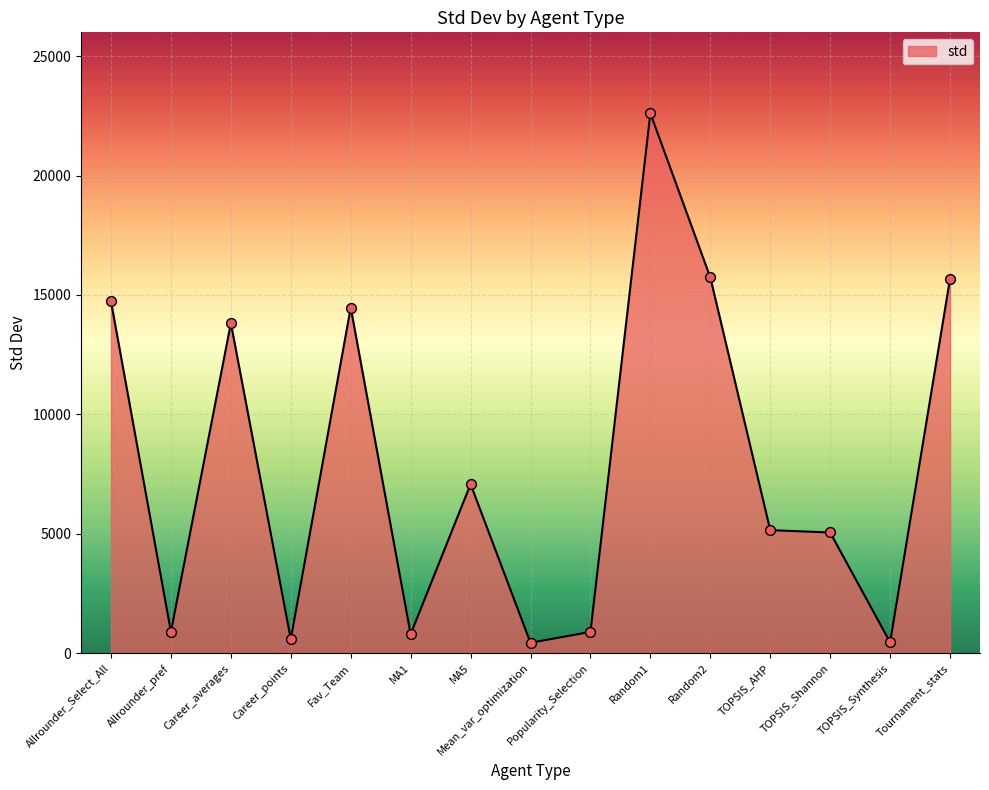

What is the ratio of the value at Popularity_Selection to the value at Tournament_stats?

0.1